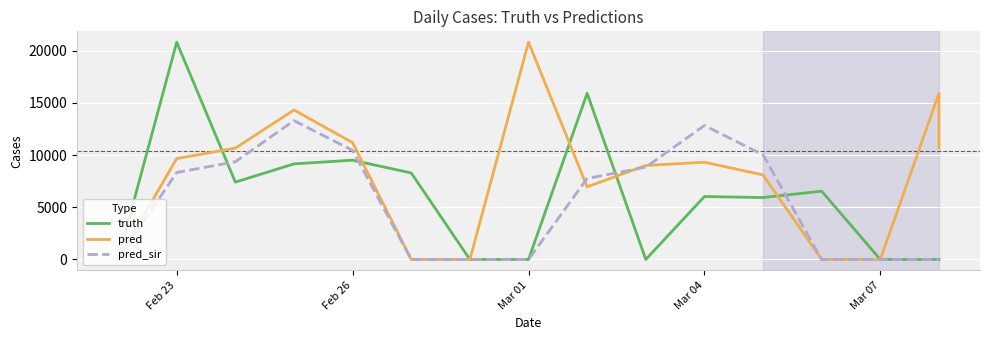

In truth, how many points are lower than both neighbors (excluding endpoints)?

3